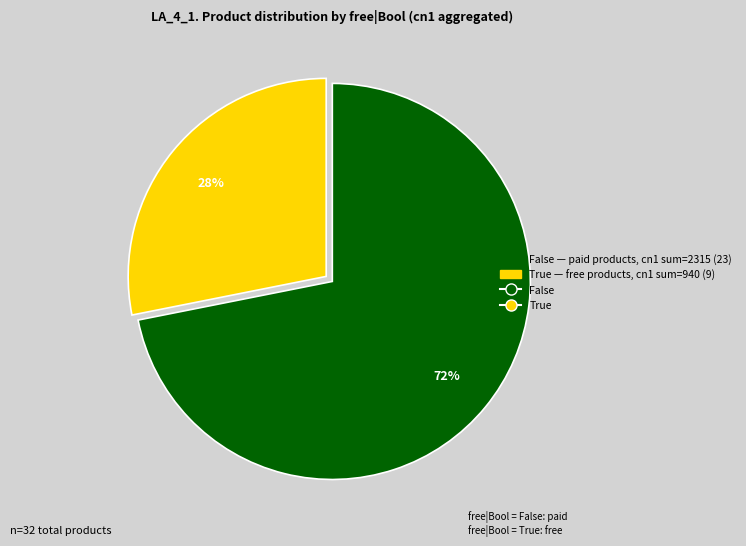

To the nearest percent, what is the average slice percentage?

50%